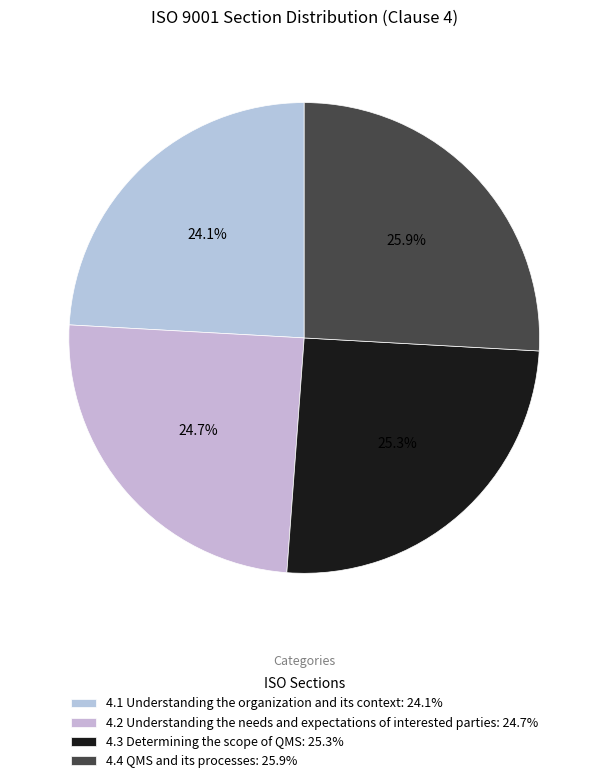

To the nearest percent, what is the average slice percentage?

25%